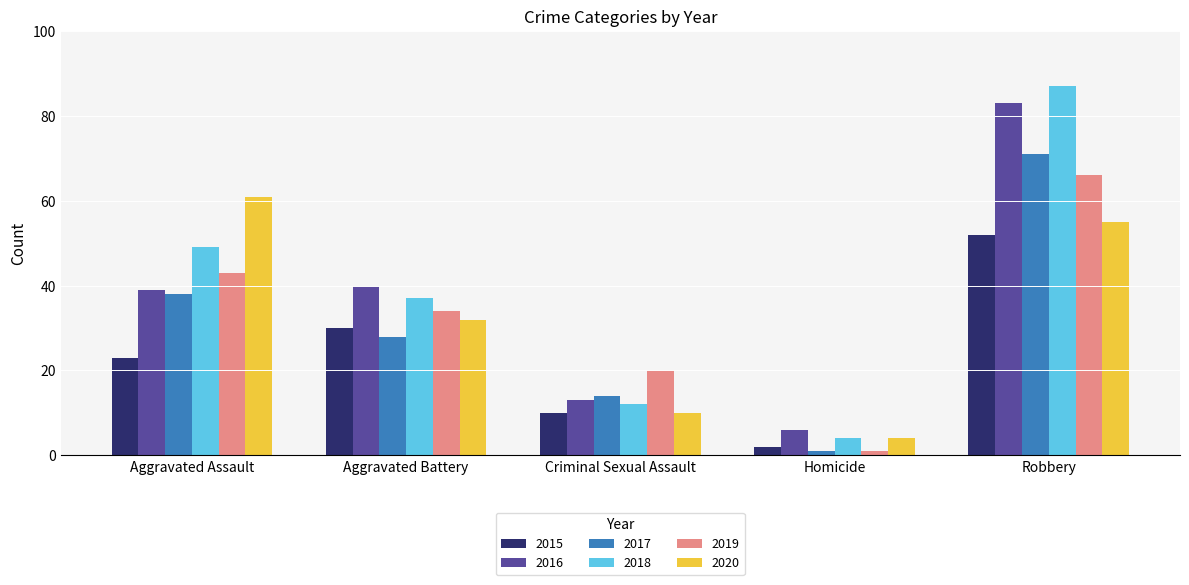

The 2017 series shows 71 at Robbery. True or false?

True